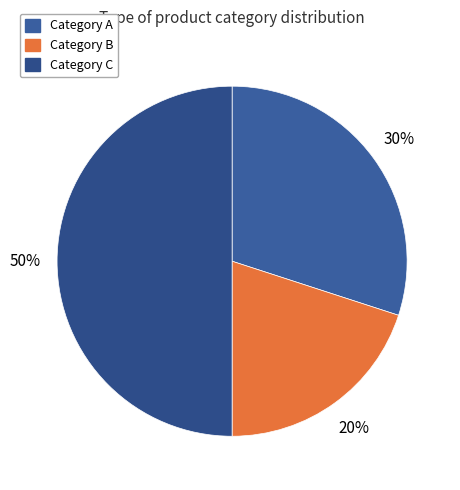

To the nearest percent, what is the average slice percentage?

33%